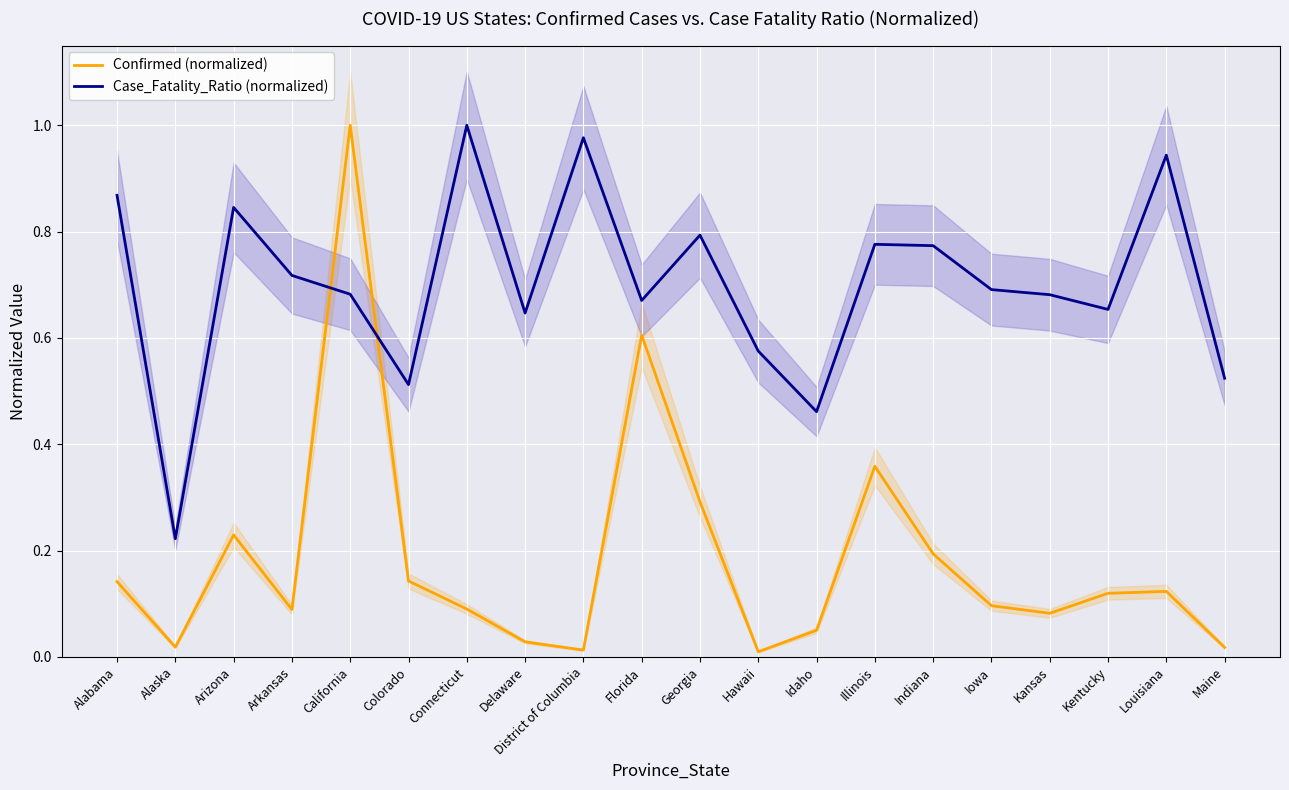

Reading right to left, list all the values displayed in this chart.

Confirmed (normalized): Maine=0.0	Louisiana=0.1	Kentucky=0.1	Kansas=0.1	Iowa=0.1	Indiana=0.2	Illinois=0.4	Idaho=0.1	Hawaii=0.0	Georgia=0.3	Florida=0.6	District of Columbia=0.0	Delaware=0.0	Connecticut=0.1	Colorado=0.1	California=1.0	Arkansas=0.1	Arizona=0.2	Alaska=0.0	Alabama=0.1
Case_Fatality_Ratio (normalized): Maine=0.5	Louisiana=0.9	Kentucky=0.7	Kansas=0.7	Iowa=0.7	Indiana=0.8	Illinois=0.8	Idaho=0.5	Hawaii=0.6	Georgia=0.8	Florida=0.7	District of Columbia=1.0	Delaware=0.6	Connecticut=1.0	Colorado=0.5	California=0.7	Arkansas=0.7	Arizona=0.8	Alaska=0.2	Alabama=0.9